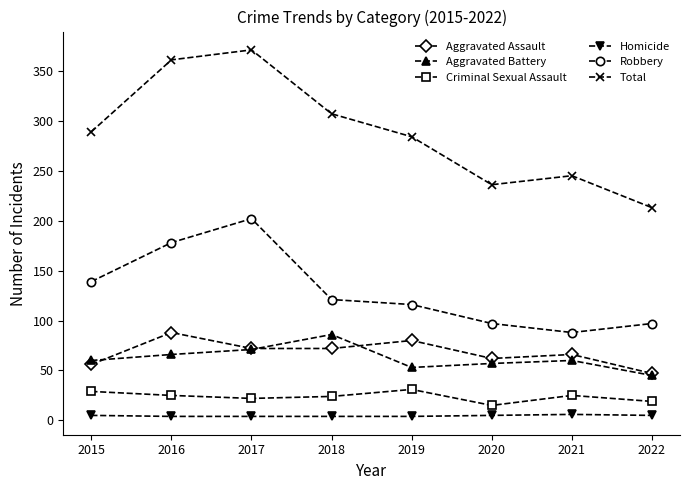

Is it true that Robbery equals 319 at 2016?

False